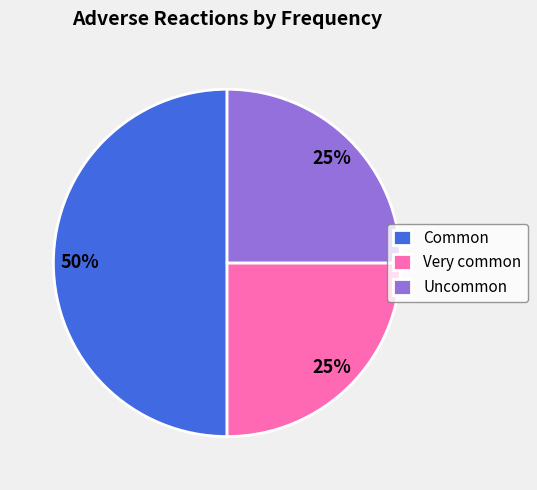

Which category has the biggest portion of the pie?

Common